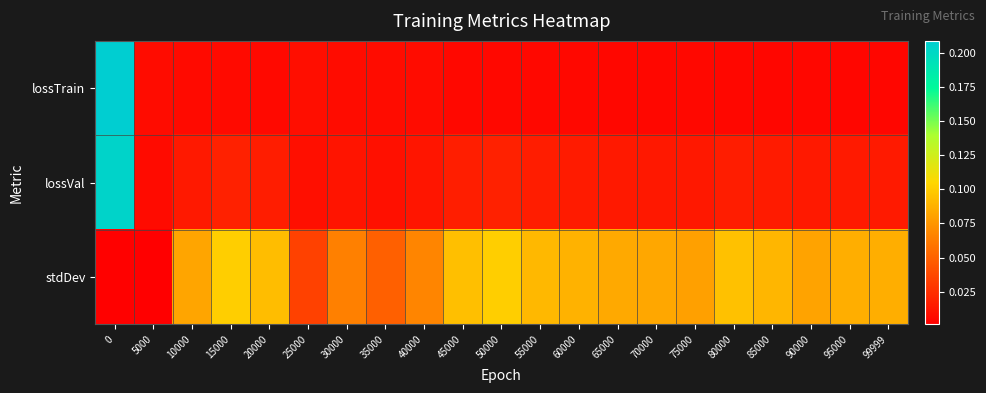

Reading right to left, extract all data points from this chart.

lossTrain: 99999=0.0	95000=0.0	90000=0.0	85000=0.0	80000=0.0	75000=0.0	70000=0.0	65000=0.0	60000=0.0	55000=0.0	50000=0.0	45000=0.0	40000=0.0	35000=0.0	30000=0.0	25000=0.0	20000=0.0	15000=0.0	10000=0.0	5000=0.0	0=0.2
lossVal: 99999=0.0	95000=0.0	90000=0.0	85000=0.0	80000=0.0	75000=0.0	70000=0.0	65000=0.0	60000=0.0	55000=0.0	50000=0.0	45000=0.0	40000=0.0	35000=0.0	30000=0.0	25000=0.0	20000=0.0	15000=0.0	10000=0.0	5000=0.0	0=0.2
stdDev: 99999=0.1	95000=0.1	90000=0.1	85000=0.1	80000=0.1	75000=0.1	70000=0.1	65000=0.1	60000=0.1	55000=0.1	50000=0.1	45000=0.1	40000=0.1	35000=0.0	30000=0.1	25000=0.0	20000=0.1	15000=0.1	10000=0.1	5000=0.0	0=0.0